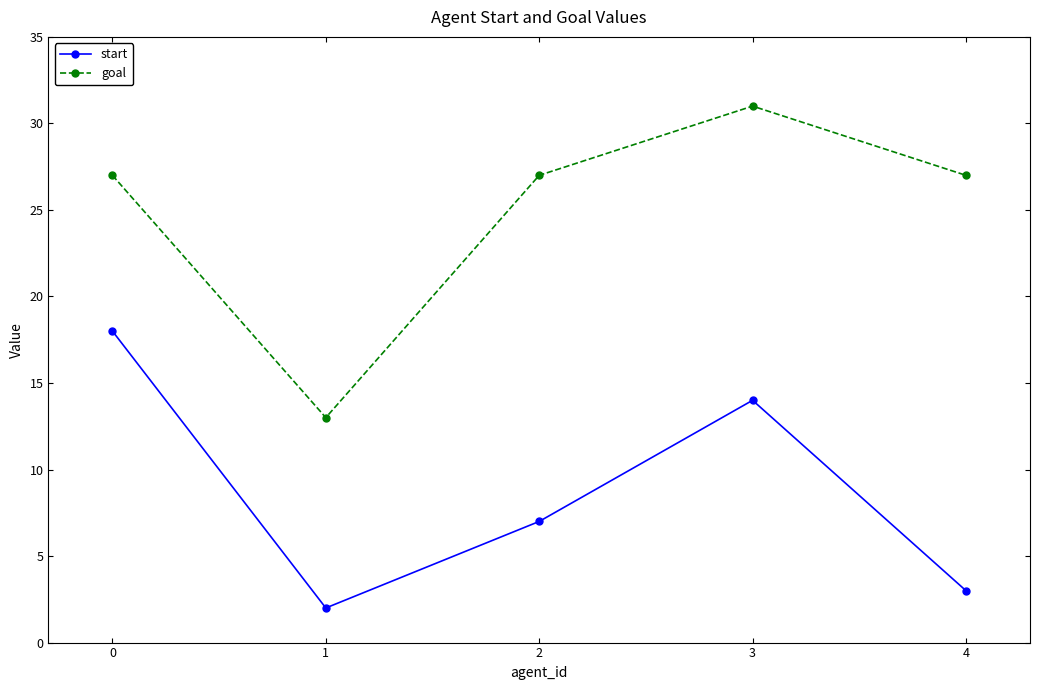

Which category has the highest value in the start series?

0